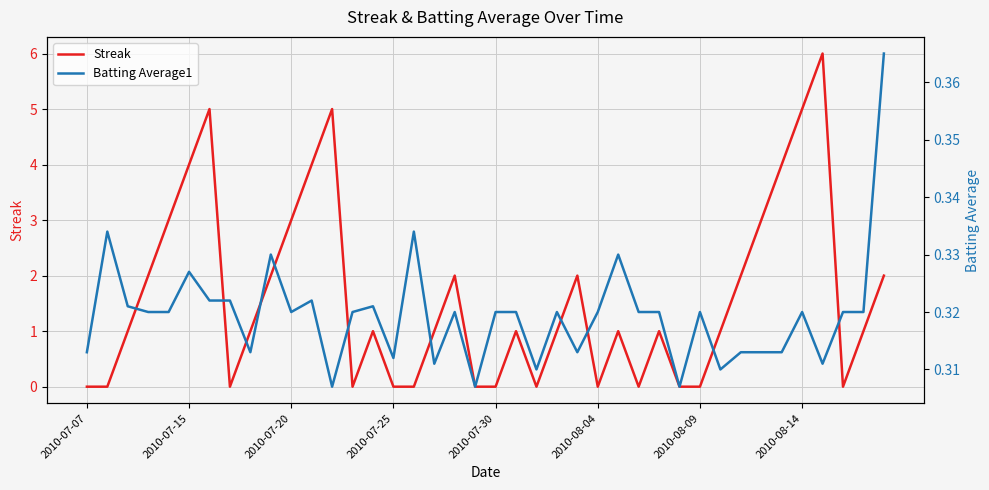

At how many categories does at least one series exceed 0?

40